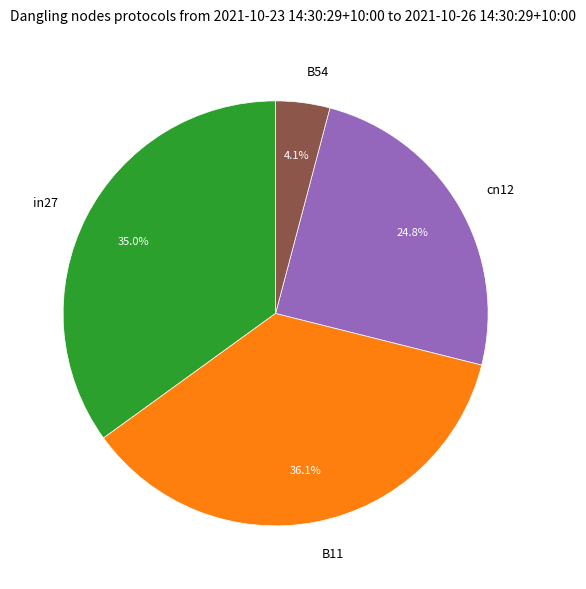

Rank the categories by value from lowest to highest.

B54, cn12, in27, B11